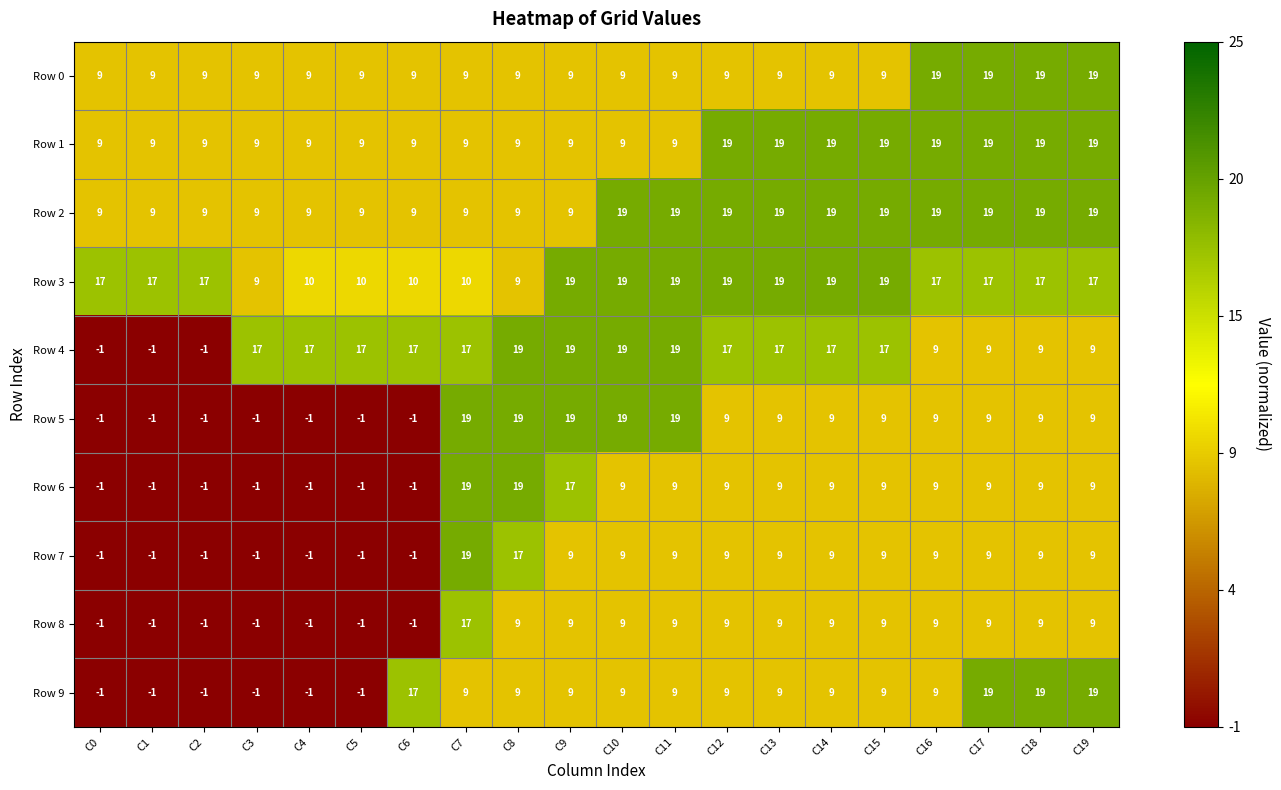

Where does the Row 6 series first go above 9?

C7